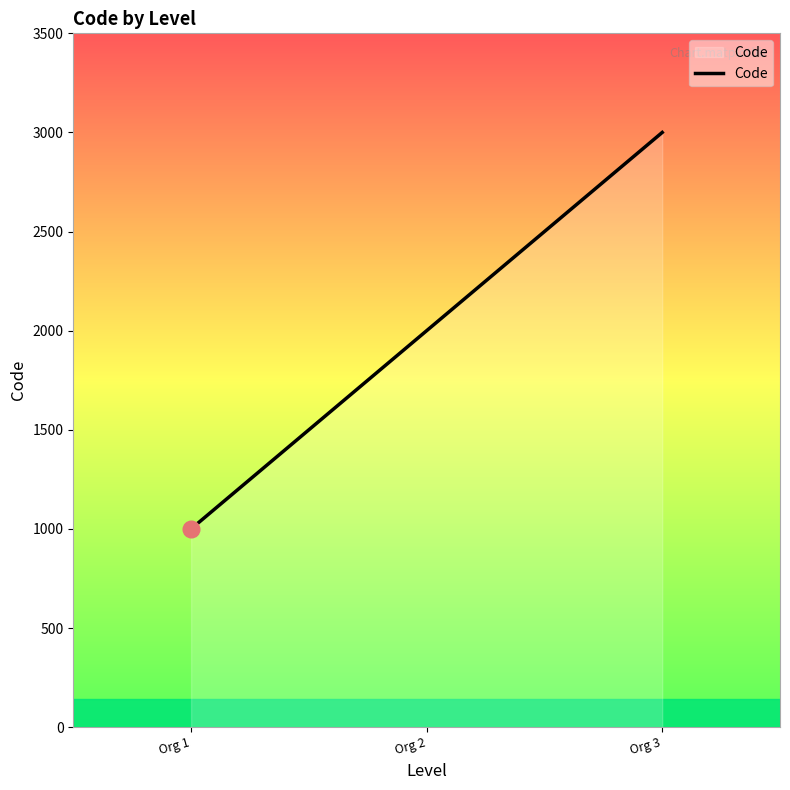

Rank the categories by value from highest to lowest.

Org 3, Org 2, Org 1